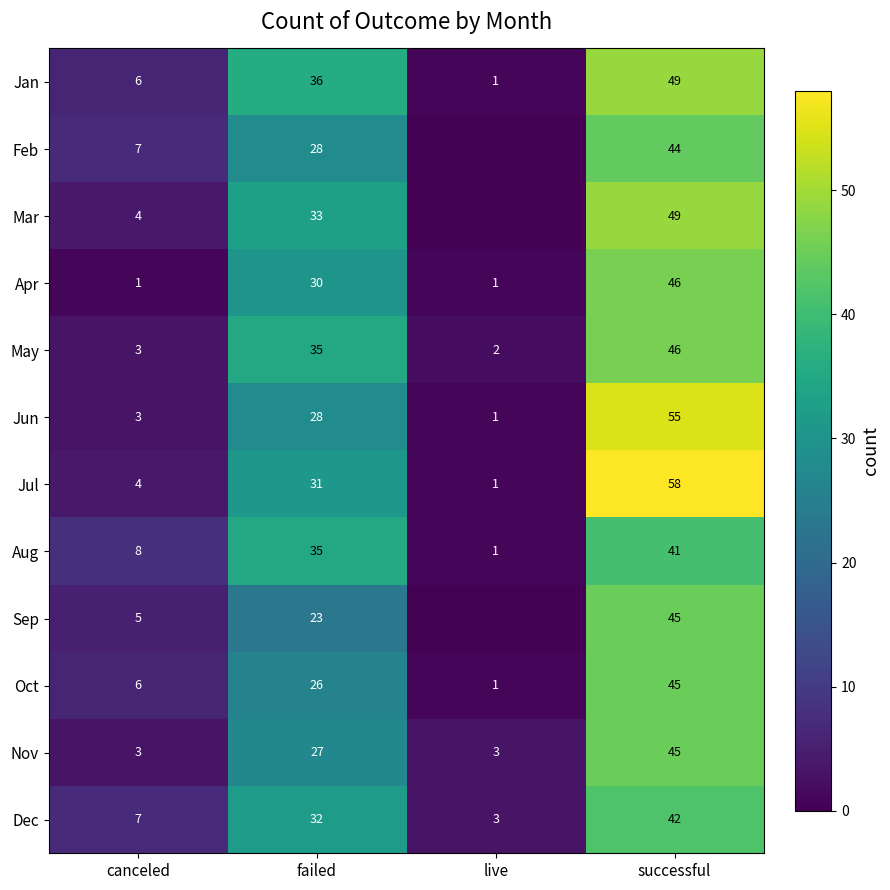

Between canceled and successful, which series saw the biggest shift?

Jul